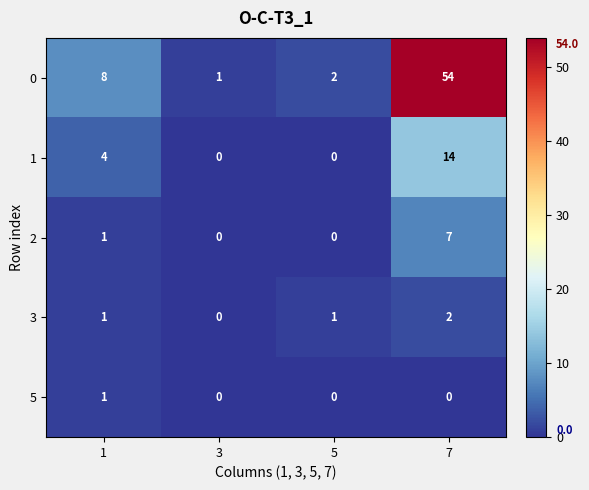

Which series has the largest total across all categories?

0